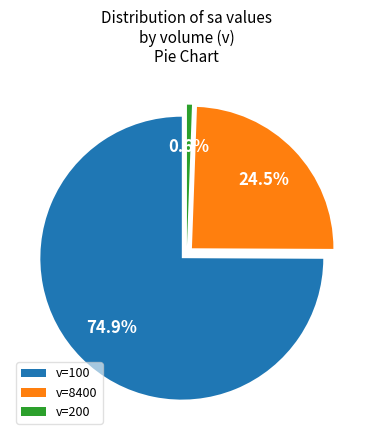

What portion of the pie excludes 8400?

75.5%